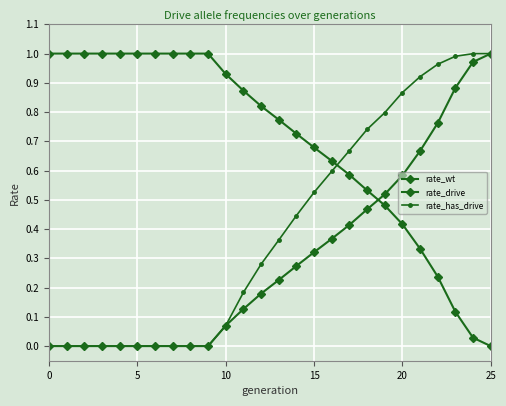

Reading left to right, transcribe all the data shown in this chart.

rate_wt: 1.0	1.0	1.0	1.0	1.0	1.0	1.0	1.0	1.0	1.0	0.9	0.9	0.8	0.8	0.7	0.7	0.6	0.6	0.5	0.5	0.4	0.3	0.2	0.1	0.0	0.0
rate_drive: 0.0	0.0	0.0	0.0	0.0	0.0	0.0	0.0	0.0	0.0	0.1	0.1	0.2	0.2	0.3	0.3	0.4	0.4	0.5	0.5	0.6	0.7	0.8	0.9	1.0	1.0
rate_has_drive: 0.0	0.0	0.0	0.0	0.0	0.0	0.0	0.0	0.0	0.0	0.1	0.2	0.3	0.4	0.4	0.5	0.6	0.7	0.7	0.8	0.9	0.9	1.0	1.0	1.0	1.0